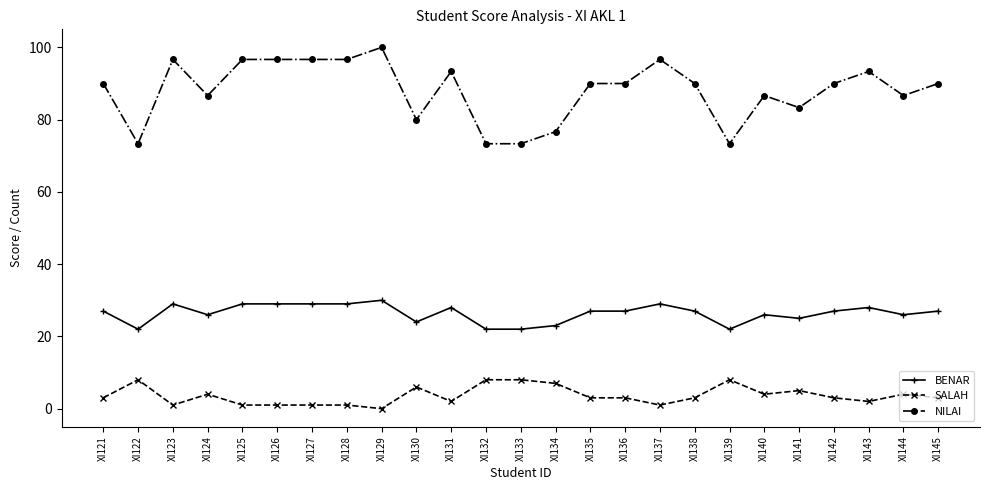

True or false: BENAR has more than 1 interior local peaks.

True